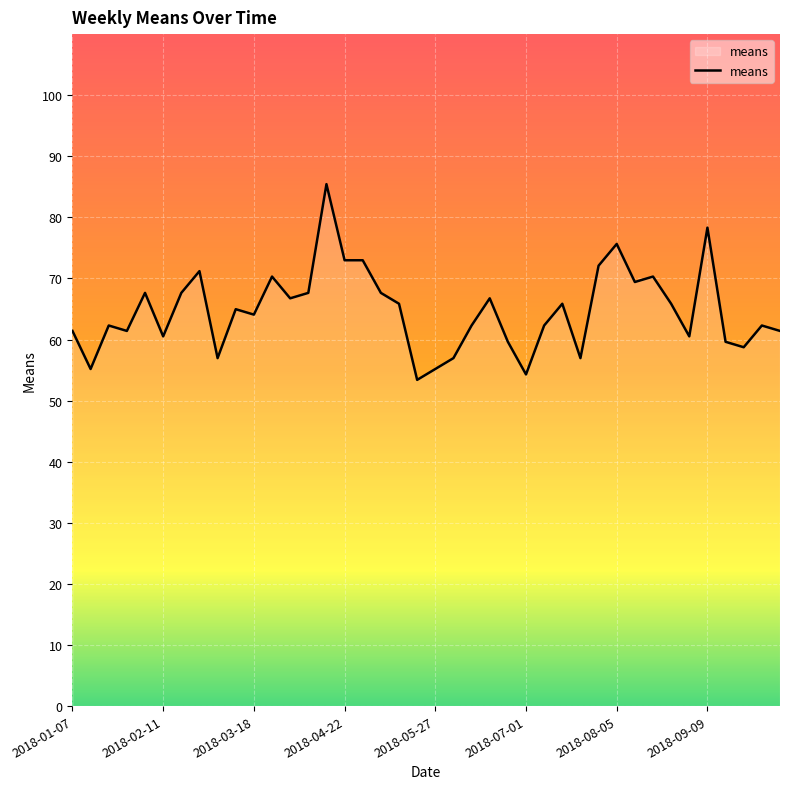

What is the smallest value displayed?

53.4